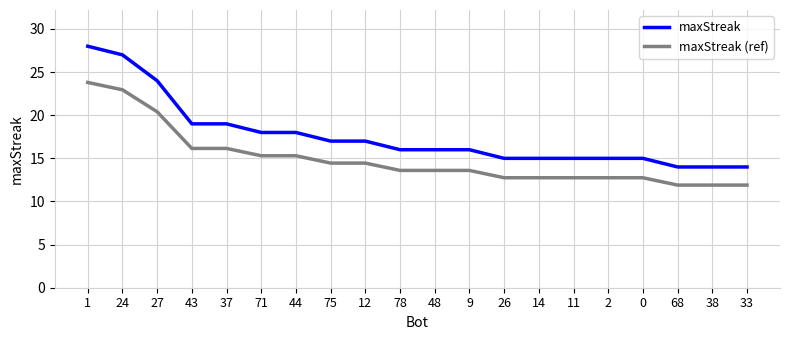

What is the lowest value of the maxStreak (ref) series?

11.9